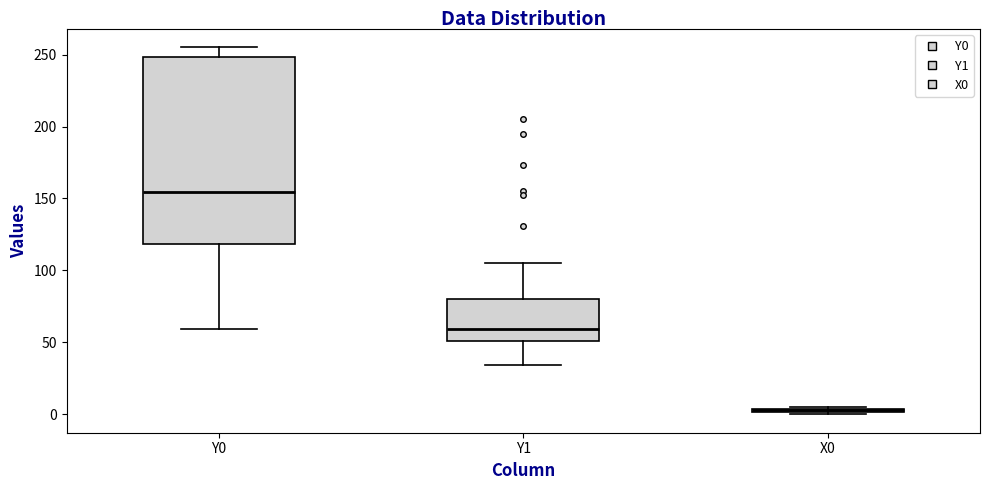

Where is the upper edge of the box for Y0 on the y-axis? The values are not printed on the chart, so give them approximately, as read against the axis.

250